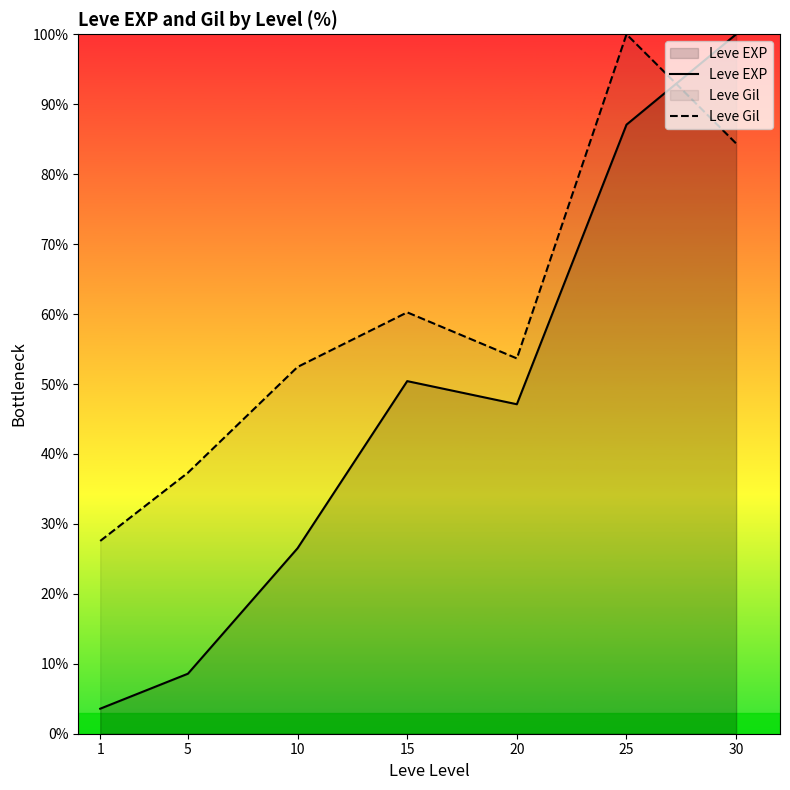

What is the value of the Leve EXP point at the 4th from the left?

50.4